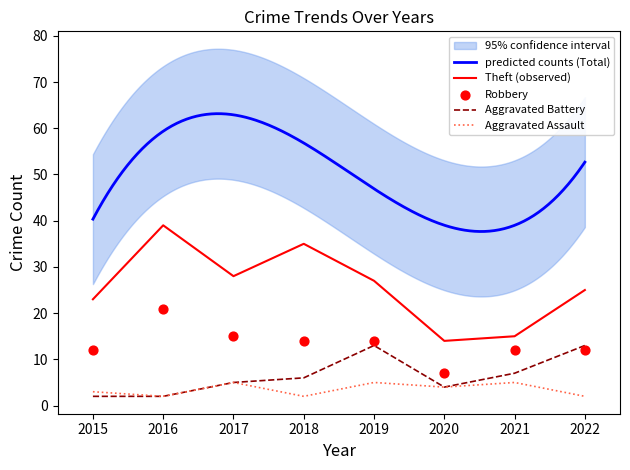

What is the total value across all series at 2021?

39